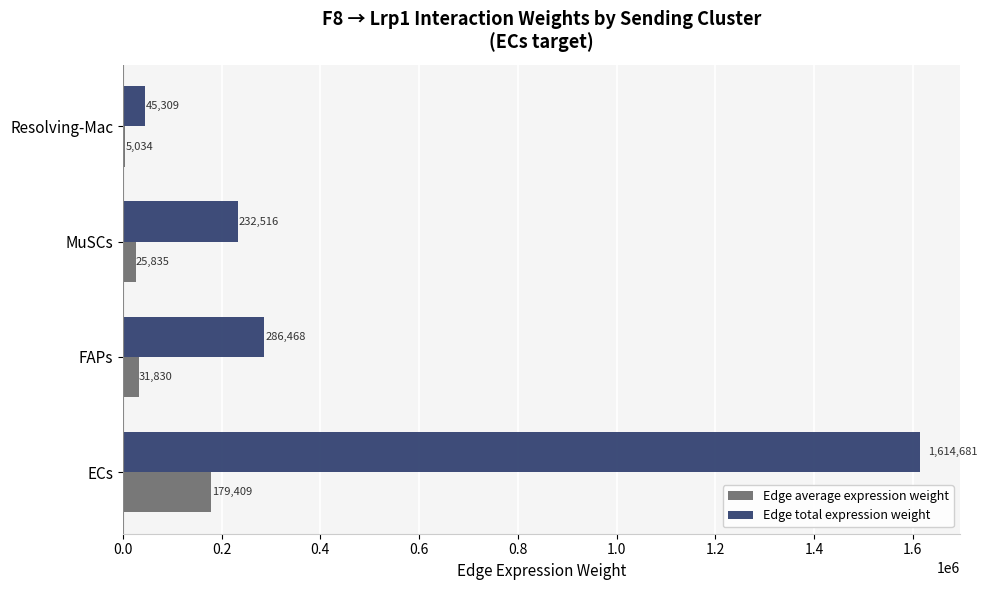

The Edge total expression weight series shows 349178.7 at MuSCs. True or false?

False